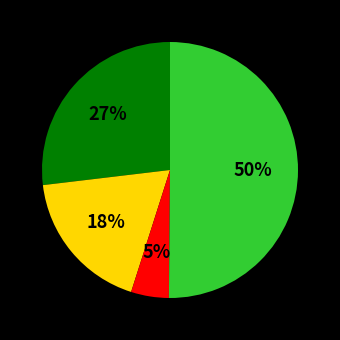

To the nearest percent, what is the average slice percentage?

25%